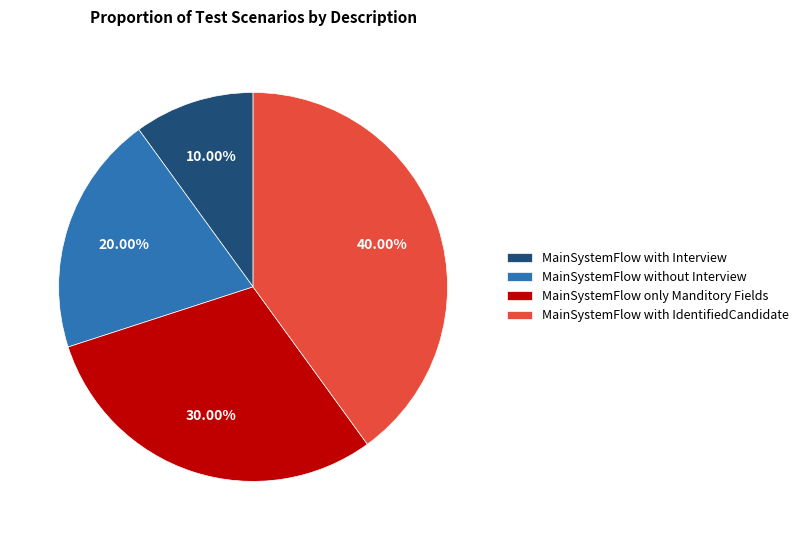

Combined, what portion of the pie is MainSystemFlow with IdentifiedCandidate and MainSystemFlow only Manditory Fields?

70.0%